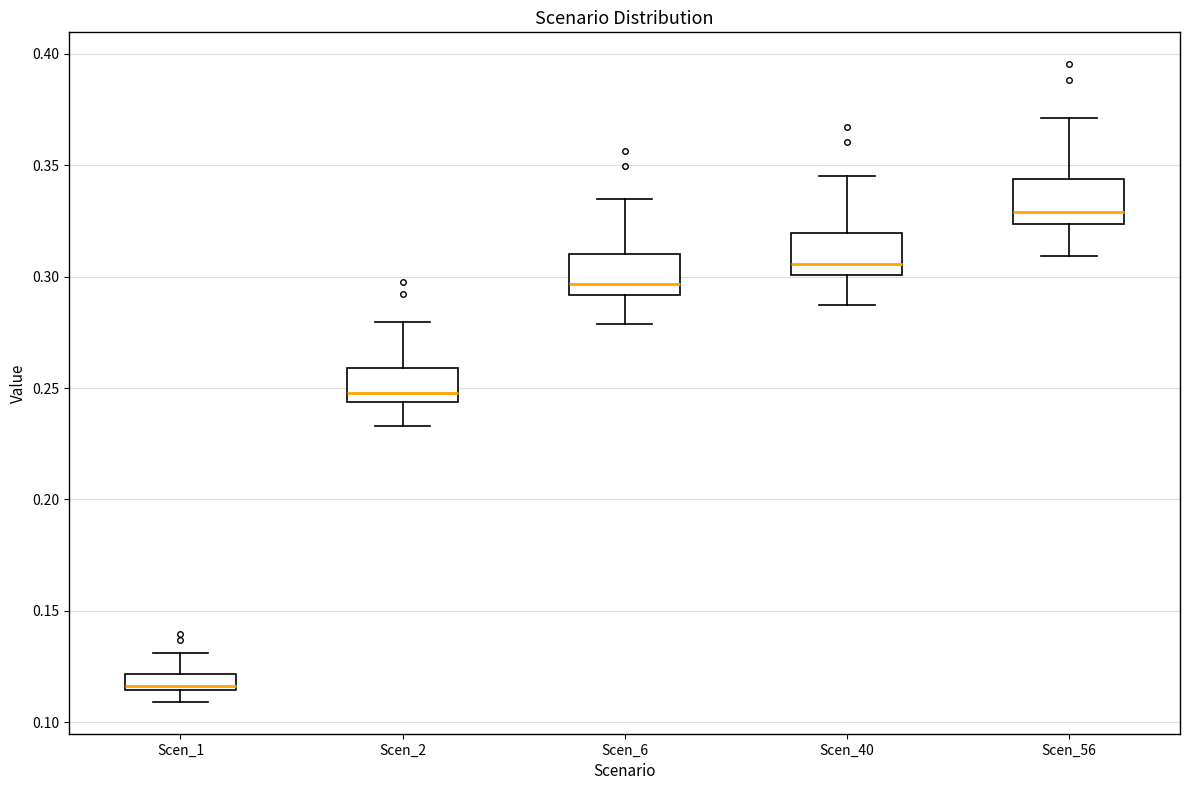

Which box's median line is the lowest?

Scen_1